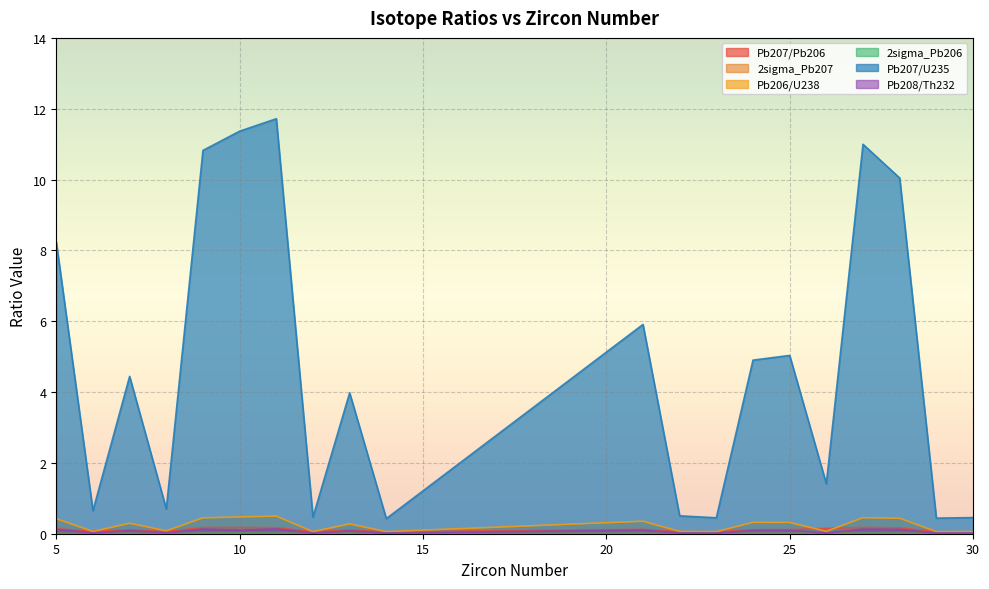

Which series has the largest total across all categories?

Pb207/U235